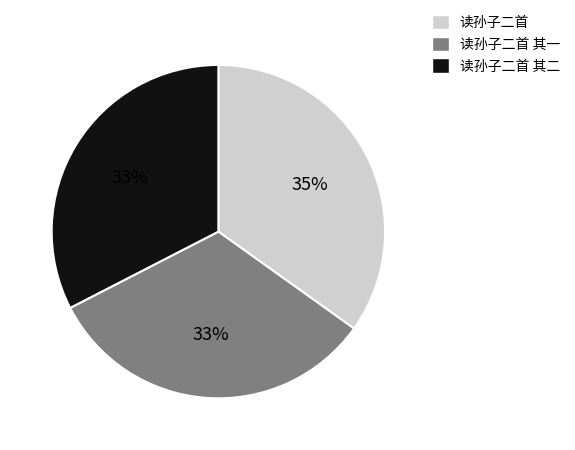

How many segments does this pie chart have?

3